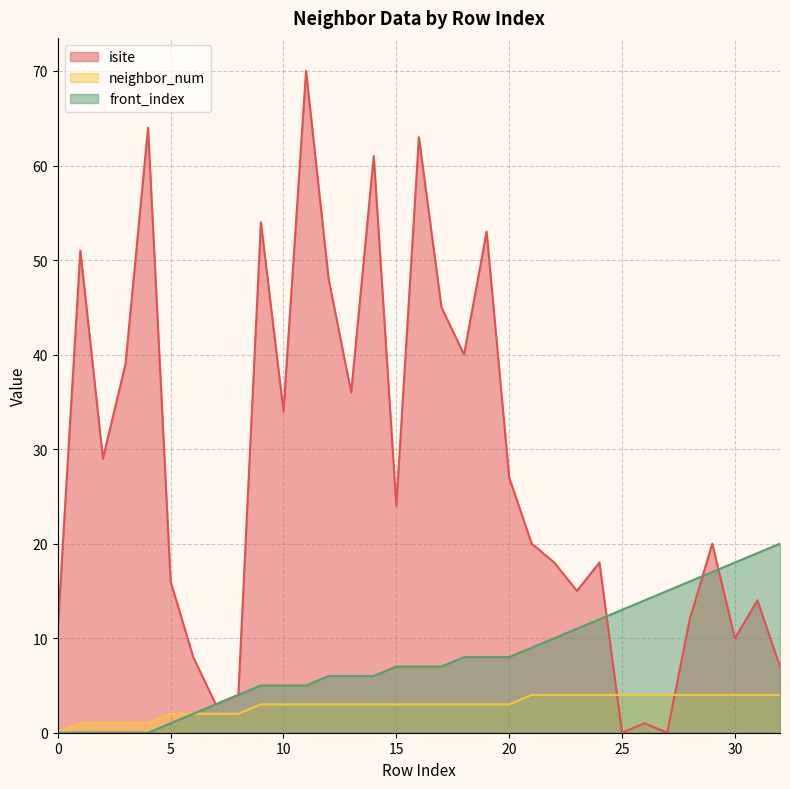

Reading right to left, extract all data points from this chart.

isite: 7	14	10	20	12	0	1	0	18	15	18	20	27	53	40	45	63	24	61	36	48	70	34	54	4	3	8	16	64	39	29	51	11
neighbor_num: 4	4	4	4	4	4	4	4	4	4	4	4	3	3	3	3	3	3	3	3	3	3	3	3	2	2	2	2	1	1	1	1	0
front_index: 20	19	18	17	16	15	14	13	12	11	10	9	8	8	8	7	7	7	6	6	6	5	5	5	4	3	2	1	0	0	0	0	0